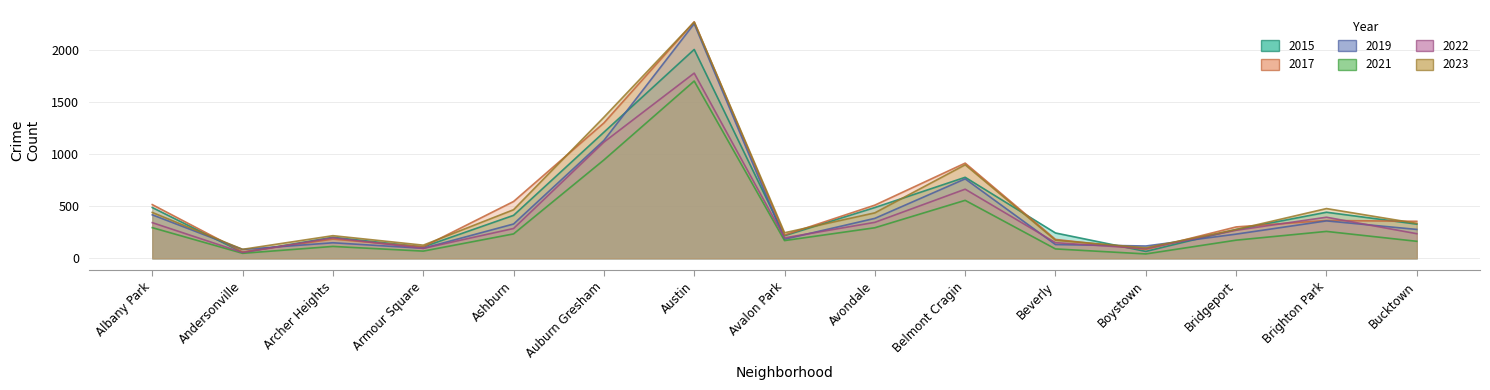

What is the maximum value for 2021?

1700